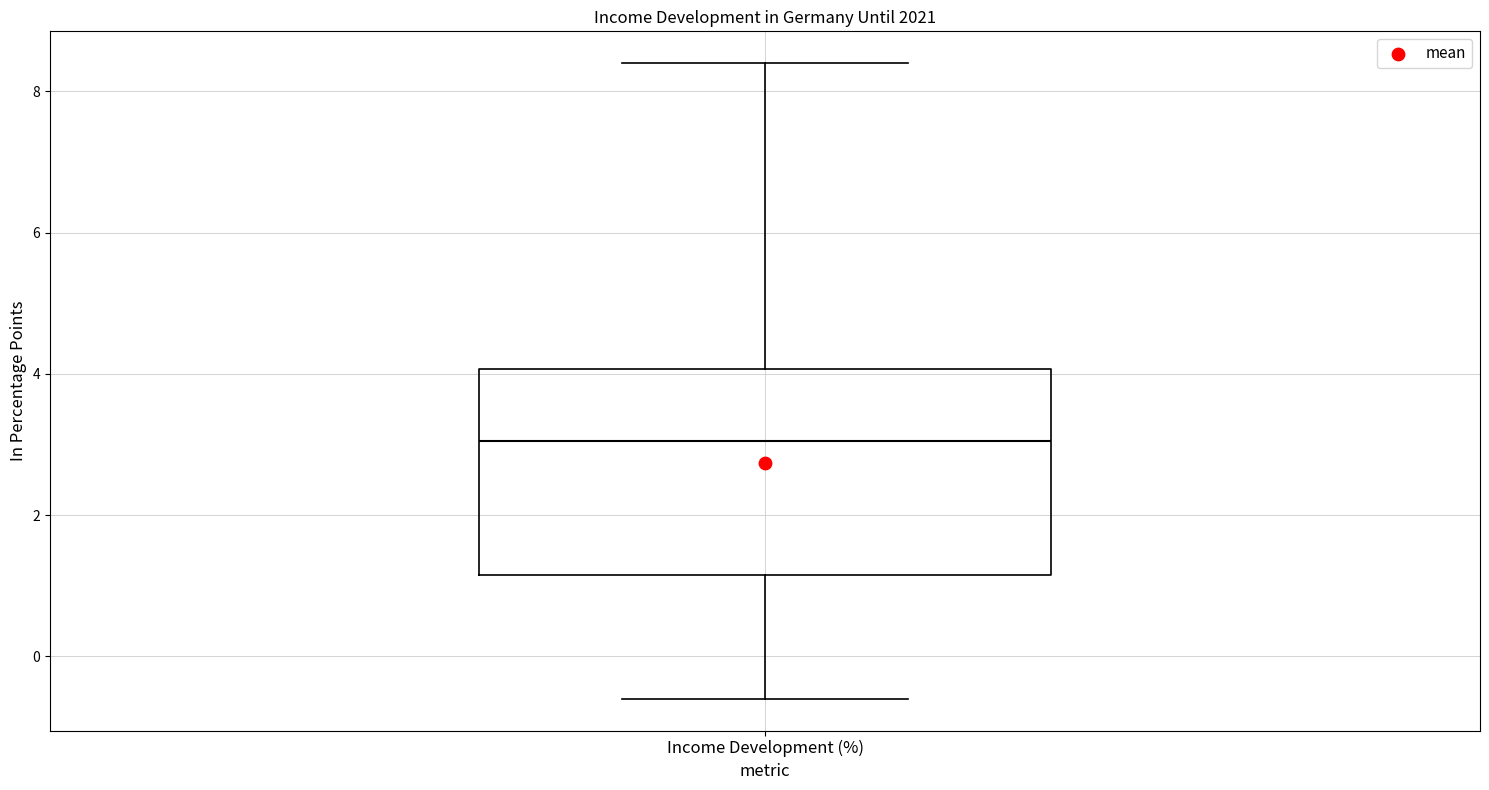

Transcribe this box plot: give where the median line is, the range the box spans, and where the two whiskers end, as read against the y-axis. The values are not printed on the chart, so give them approximately, as read against the axis.

median 3.0, box 1.2 to 4.0, whiskers -0.6 to 8.4